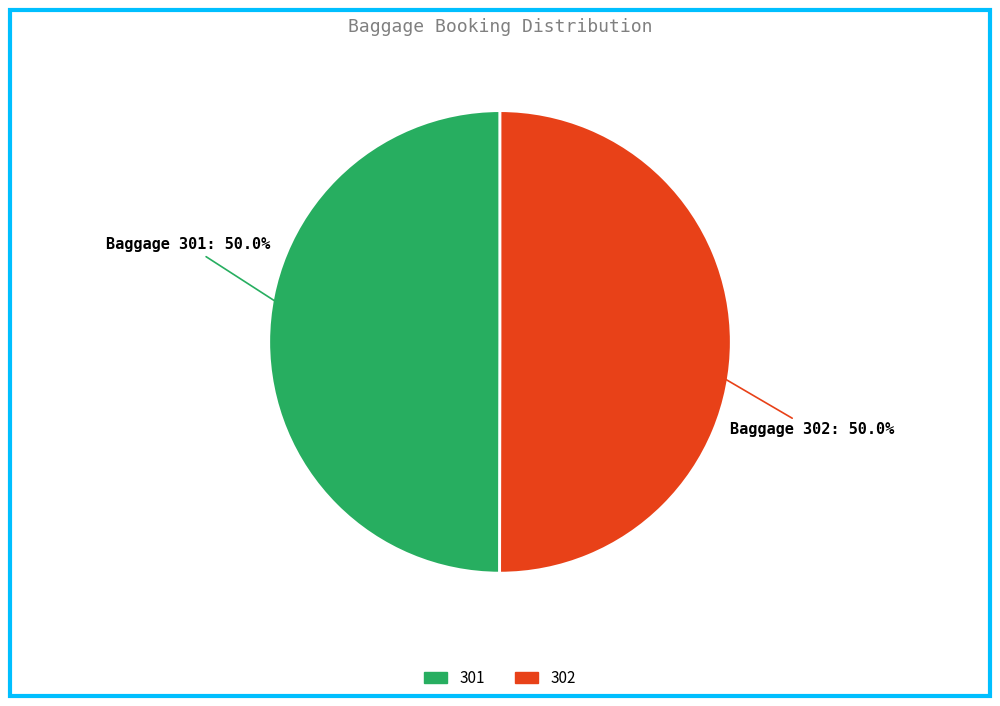

What percentage do 301 and 302 together represent?

100.0%